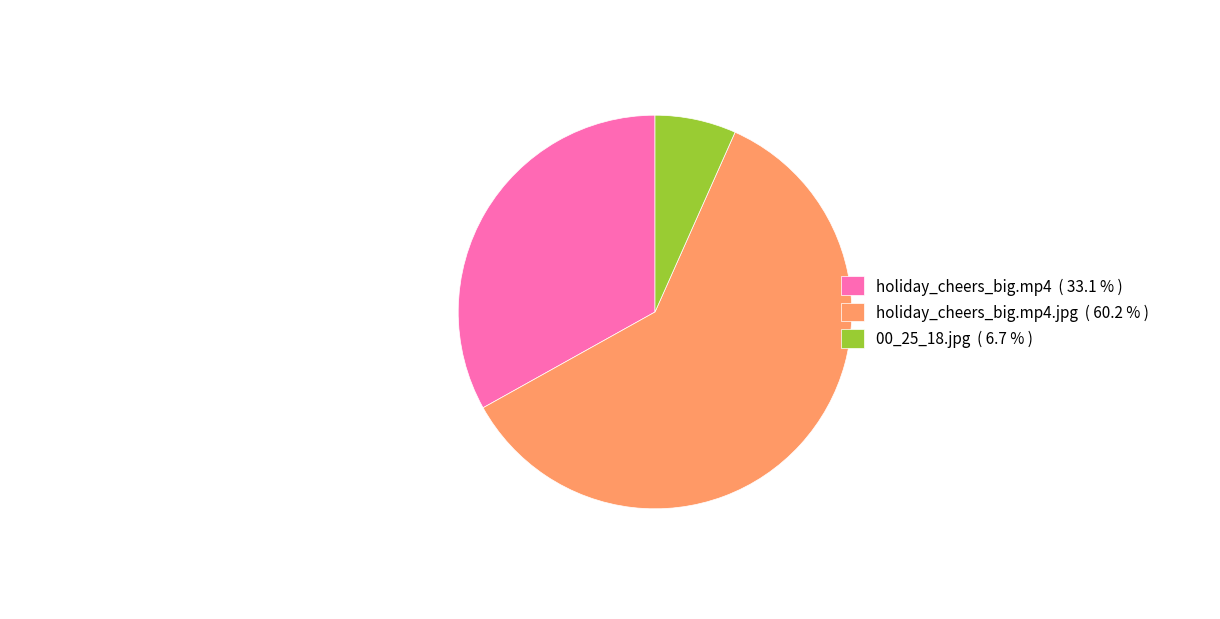

Rank the categories by value from lowest to highest.

00_25_18.jpg ( 6.7 % ), holiday_cheers_big.mp4 ( 33.1 % ), holiday_cheers_big.mp4.jpg ( 60.2 % )